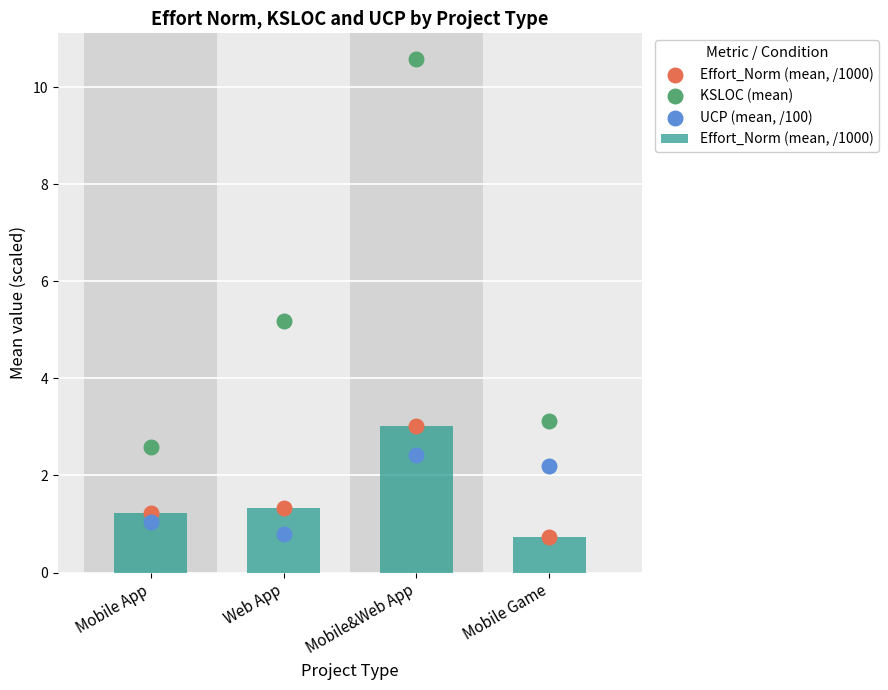

At how many categories does at least one series exceed 8?

1